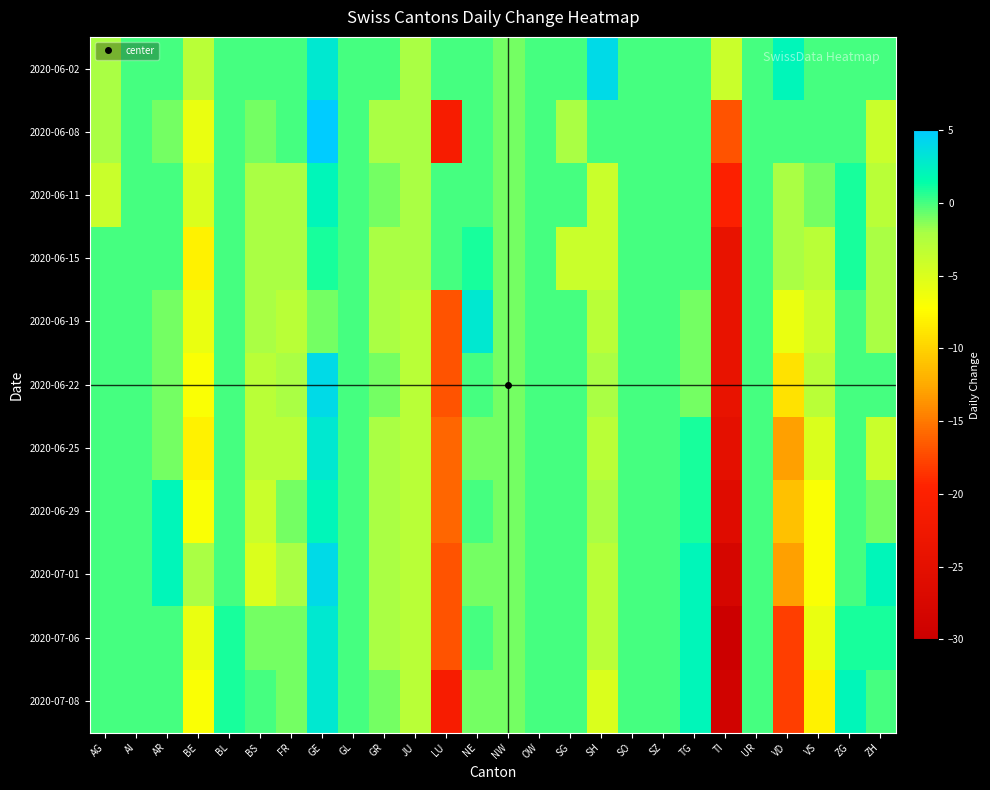

Reading left to right, list all the values displayed in this chart.

2020-06-02: AG=-2	AI=0	AR=0	BE=-3	BL=0	BS=0	FR=0	GE=3	GL=0	GR=0	JU=-2	LU=0	NE=0	NW=-1	OW=0	SG=0	SH=4	SO=0	SZ=0	TG=0	TI=-4	UR=0	VD=2	VS=0	ZG=0	ZH=0
2020-06-08: AG=-2	AI=0	AR=-1	BE=-6	BL=0	BS=-1	FR=0	GE=5	GL=0	GR=-2	JU=-2	LU=-21	NE=0	NW=-1	OW=0	SG=-2	SH=0	SO=0	SZ=0	TG=0	TI=-17	UR=0	VD=0	VS=0	ZG=0	ZH=-4
2020-06-11: AG=-4	AI=0	AR=0	BE=-5	BL=0	BS=-2	FR=-2	GE=2	GL=0	GR=-1	JU=-2	LU=0	NE=0	NW=-1	OW=0	SG=0	SH=-4	SO=0	SZ=0	TG=0	TI=-20	UR=0	VD=-2	VS=-1	ZG=1	ZH=-3
2020-06-15: AG=0	AI=0	AR=0	BE=-8	BL=0	BS=-2	FR=-2	GE=1	GL=0	GR=-2	JU=-2	LU=0	NE=1	NW=-1	OW=0	SG=-4	SH=-4	SO=0	SZ=0	TG=0	TI=-24	UR=0	VD=-2	VS=-3	ZG=1	ZH=-2
2020-06-19: AG=0	AI=0	AR=-1	BE=-6	BL=0	BS=-2	FR=-3	GE=-1	GL=0	GR=-2	JU=-3	LU=-17	NE=3	NW=-1	OW=0	SG=0	SH=-3	SO=0	SZ=0	TG=-1	TI=-24	UR=0	VD=-6	VS=-4	ZG=0	ZH=-2
2020-06-22: AG=0	AI=0	AR=-1	BE=-7	BL=0	BS=-3	FR=-2	GE=4	GL=0	GR=-1	JU=-3	LU=-17	NE=0	NW=-1	OW=0	SG=0	SH=-2	SO=0	SZ=0	TG=-1	TI=-24	UR=0	VD=-9	VS=-3	ZG=0	ZH=0
2020-06-25: AG=0	AI=0	AR=-1	BE=-8	BL=0	BS=-3	FR=-3	GE=3	GL=0	GR=-2	JU=-3	LU=-16	NE=-1	NW=-1	OW=0	SG=0	SH=-3	SO=0	SZ=0	TG=1	TI=-25	UR=0	VD=-13	VS=-5	ZG=0	ZH=-4
2020-06-29: AG=0	AI=0	AR=2	BE=-7	BL=0	BS=-4	FR=-1	GE=2	GL=0	GR=-2	JU=-3	LU=-16	NE=0	NW=-1	OW=0	SG=0	SH=-2	SO=0	SZ=0	TG=1	TI=-26	UR=0	VD=-11	VS=-7	ZG=0	ZH=-1
2020-07-01: AG=0	AI=0	AR=2	BE=-2	BL=0	BS=-5	FR=-2	GE=4	GL=0	GR=-2	JU=-3	LU=-17	NE=-1	NW=-1	OW=0	SG=0	SH=-3	SO=0	SZ=0	TG=2	TI=-28	UR=0	VD=-13	VS=-7	ZG=0	ZH=2
2020-07-06: AG=0	AI=0	AR=0	BE=-6	BL=1	BS=-1	FR=-1	GE=3	GL=0	GR=-2	JU=-3	LU=-17	NE=0	NW=-1	OW=0	SG=0	SH=-3	SO=0	SZ=0	TG=2	TI=-30	UR=0	VD=-18	VS=-6	ZG=1	ZH=1
2020-07-08: AG=0	AI=0	AR=0	BE=-7	BL=1	BS=0	FR=-1	GE=3	GL=0	GR=-1	JU=-3	LU=-21	NE=-1	NW=-1	OW=0	SG=0	SH=-5	SO=0	SZ=0	TG=2	TI=-29	UR=0	VD=-18	VS=-8	ZG=2	ZH=0